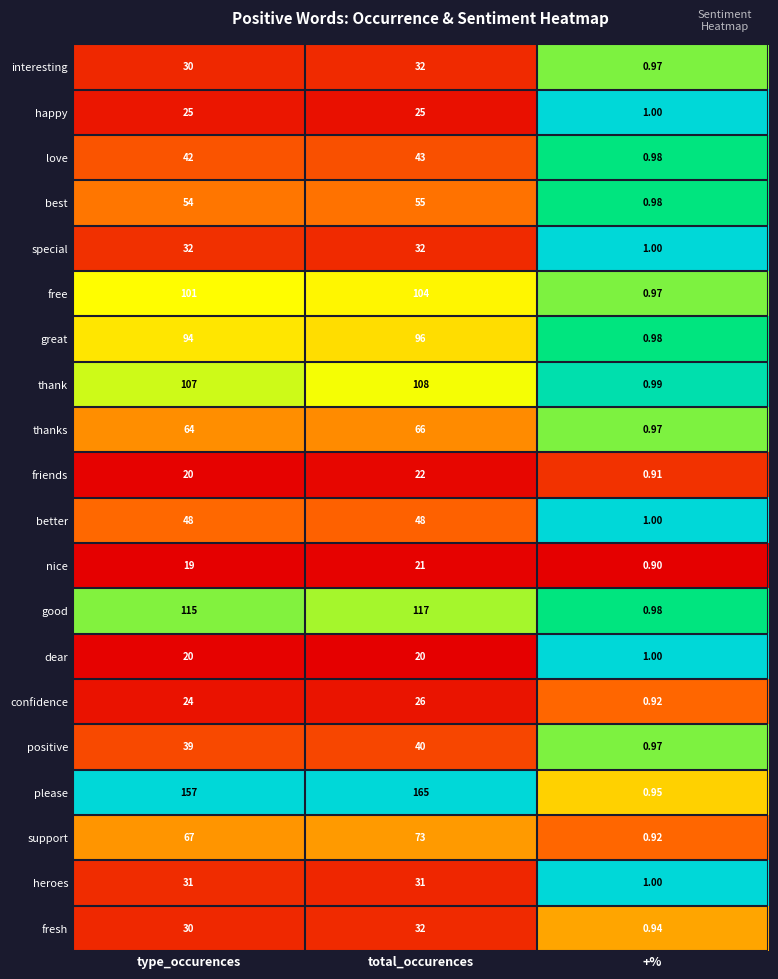

At which label does heroes reach its minimum?

+%